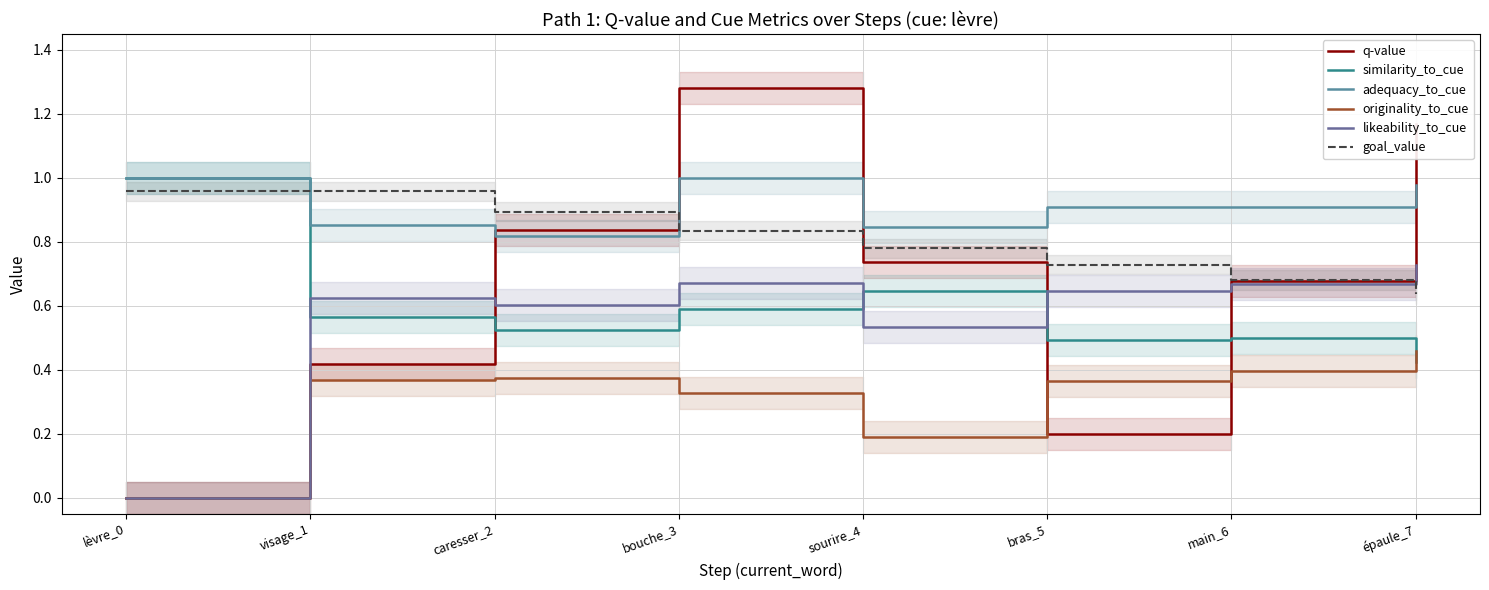

Between lèvre_0 and caresser_2, which series saw the biggest shift?

q-value